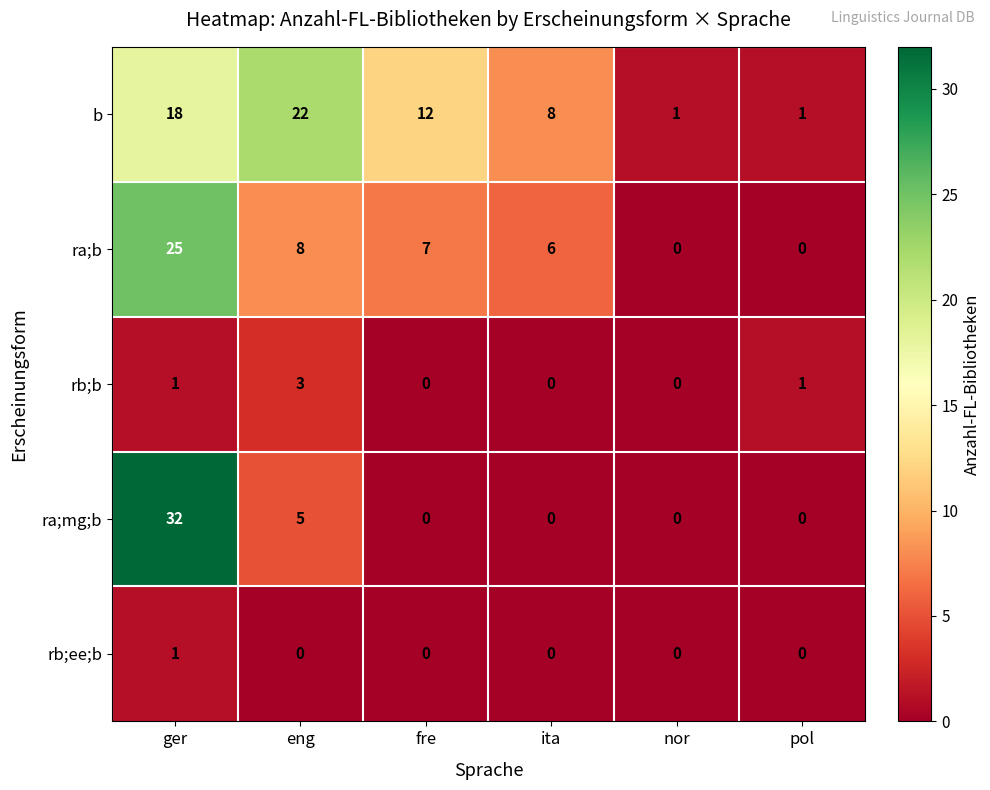

At eng, list the series in order from largest to smallest.

b, ra;b, ra;mg;b, rb;b, rb;ee;b